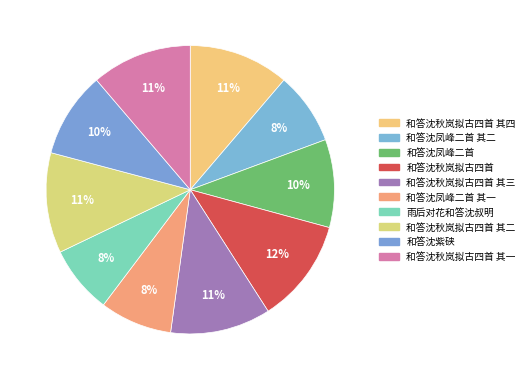

What percentage is the 和答沈凤峰二首 其一 slice, to the nearest percent?

8%